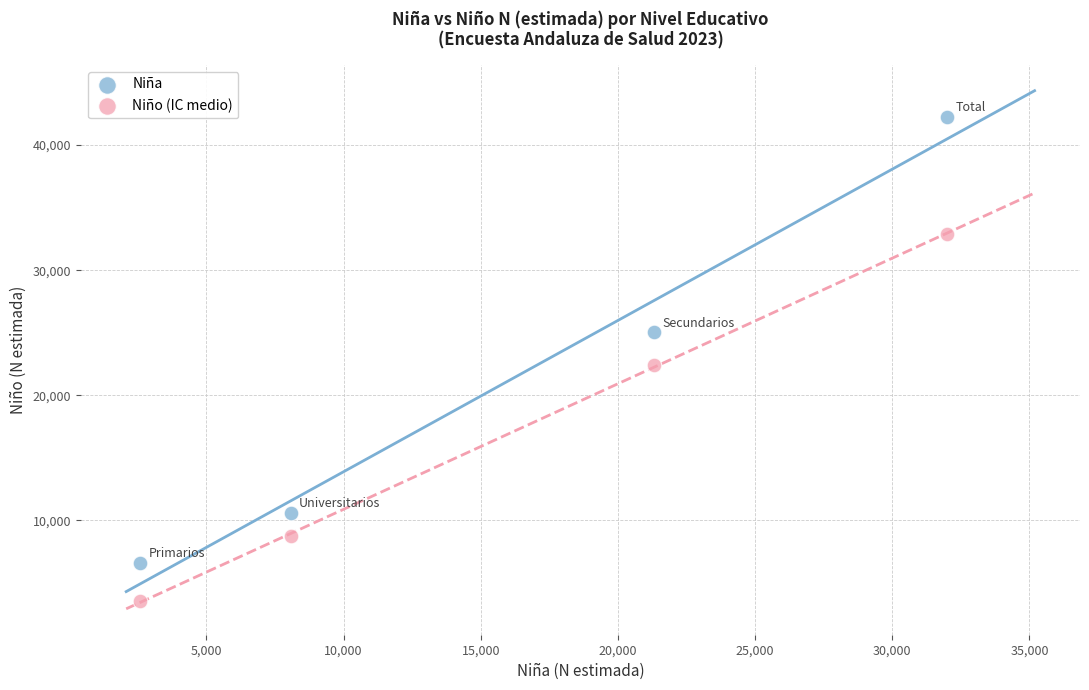

Across all data points, what is the average X value?

15995